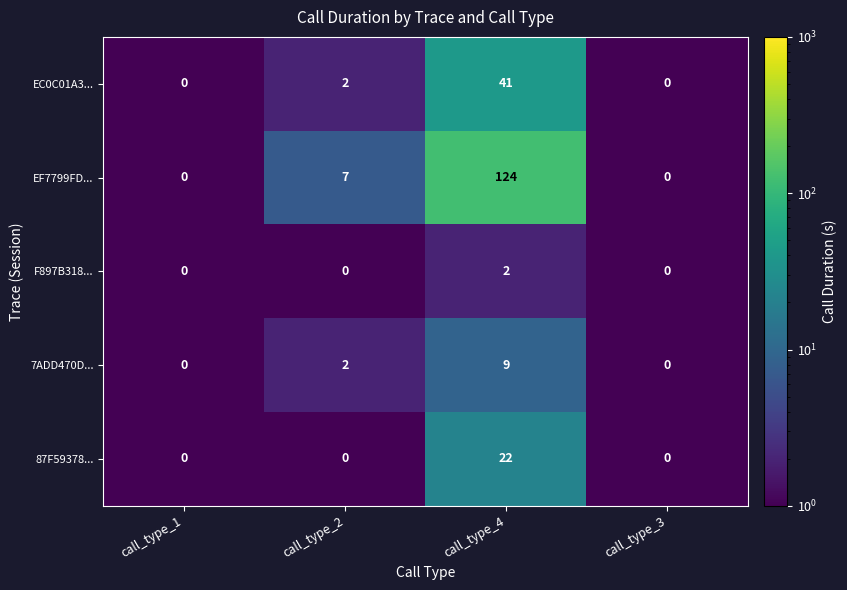

The value of 7ADD470D... at call_type_4 is 9. True or false?

True